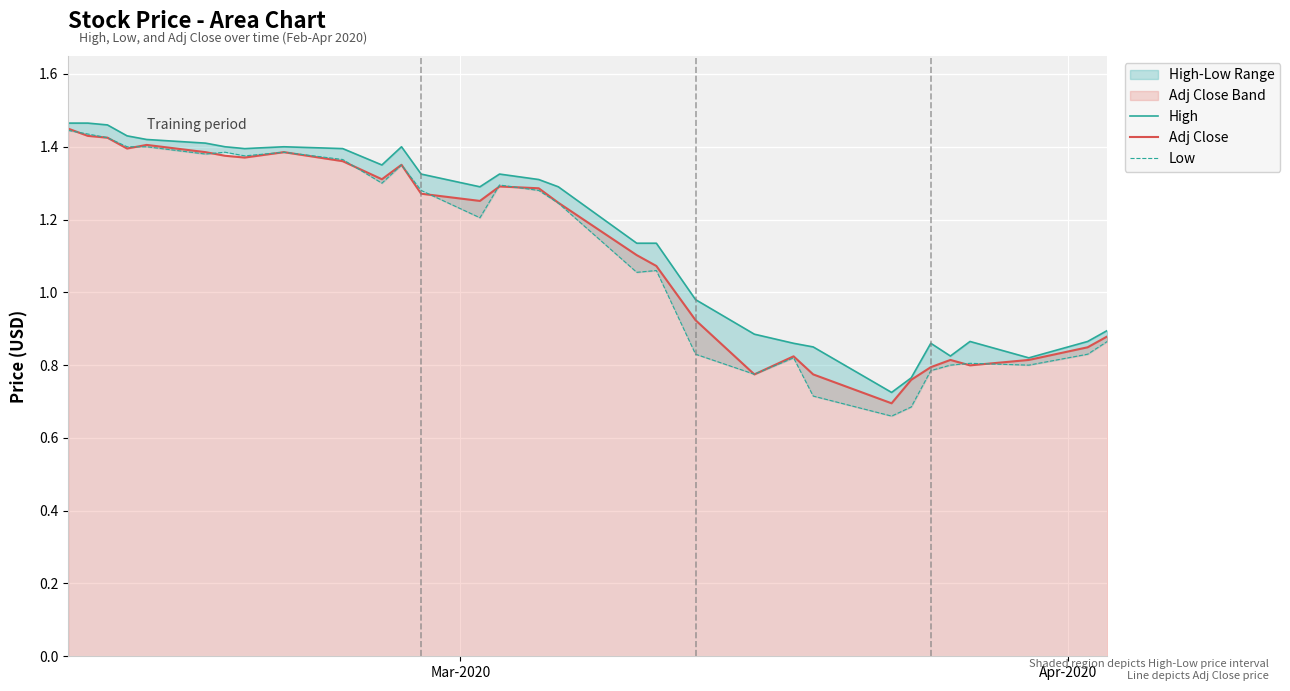

Count the number of data series in this chart.

3